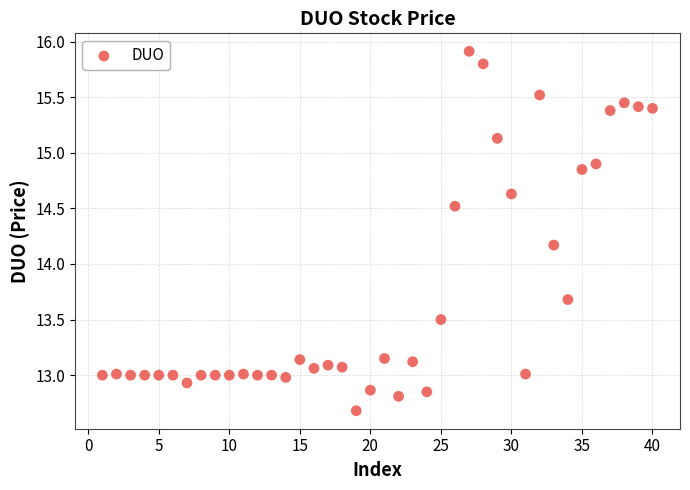

What Y value in the scatter plot is closest to 14?

14.2